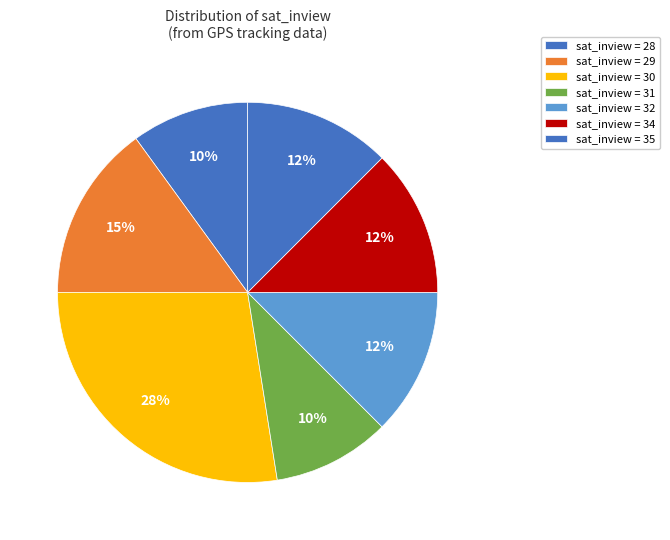

How many segments does this pie chart have?

7